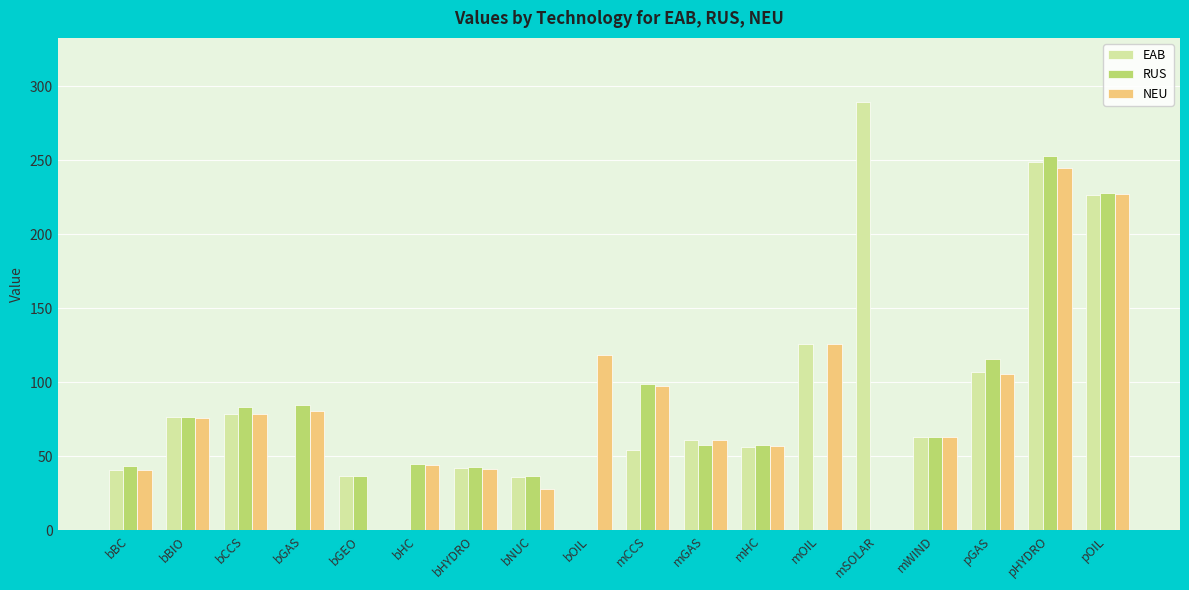

How many groups of bars are there?

18